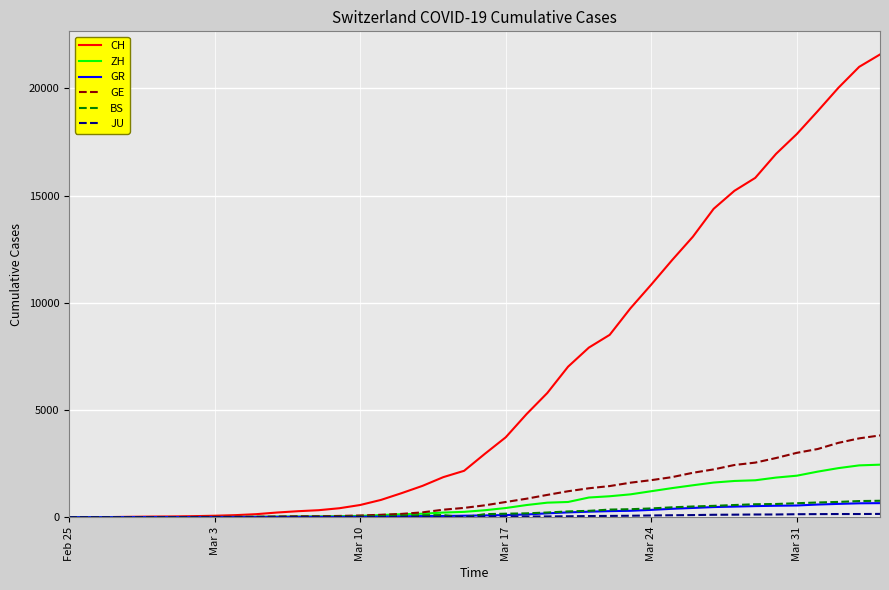

What is the highest value of the GR series?

657